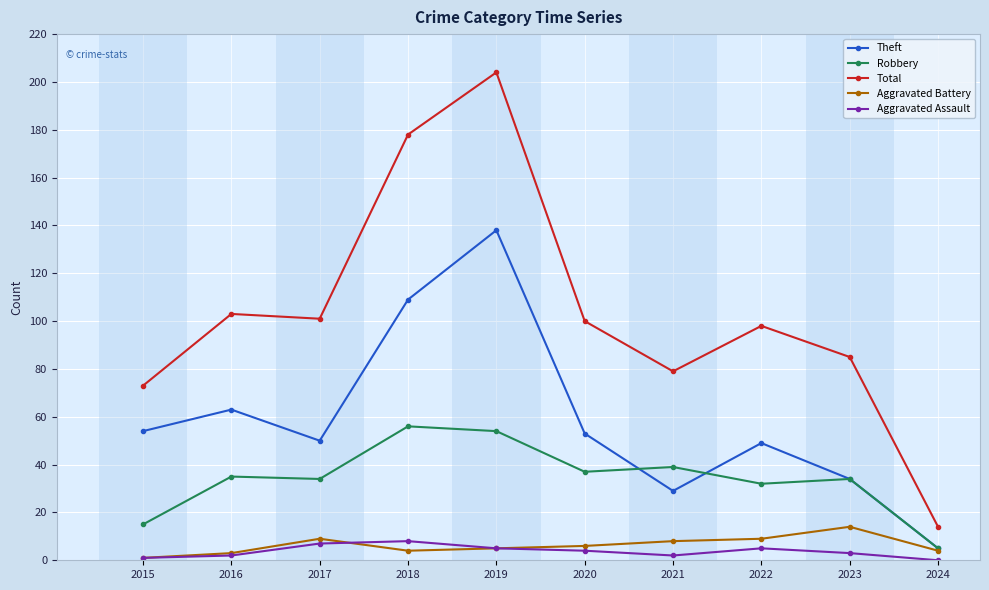

Which series has the largest total across all categories?

Total